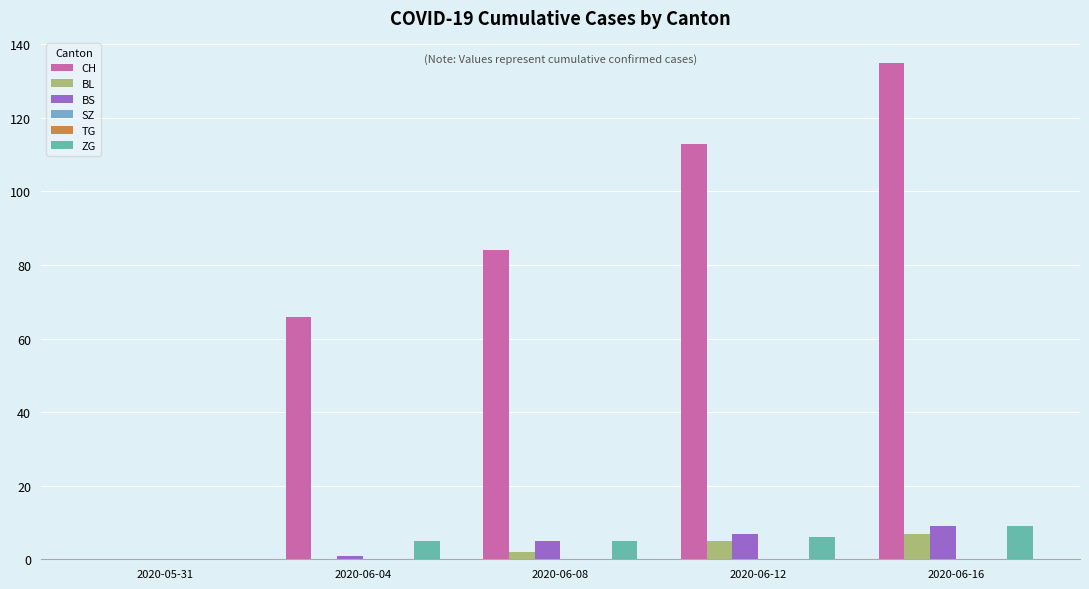

At which label is SZ closest to 0?

2020-05-31